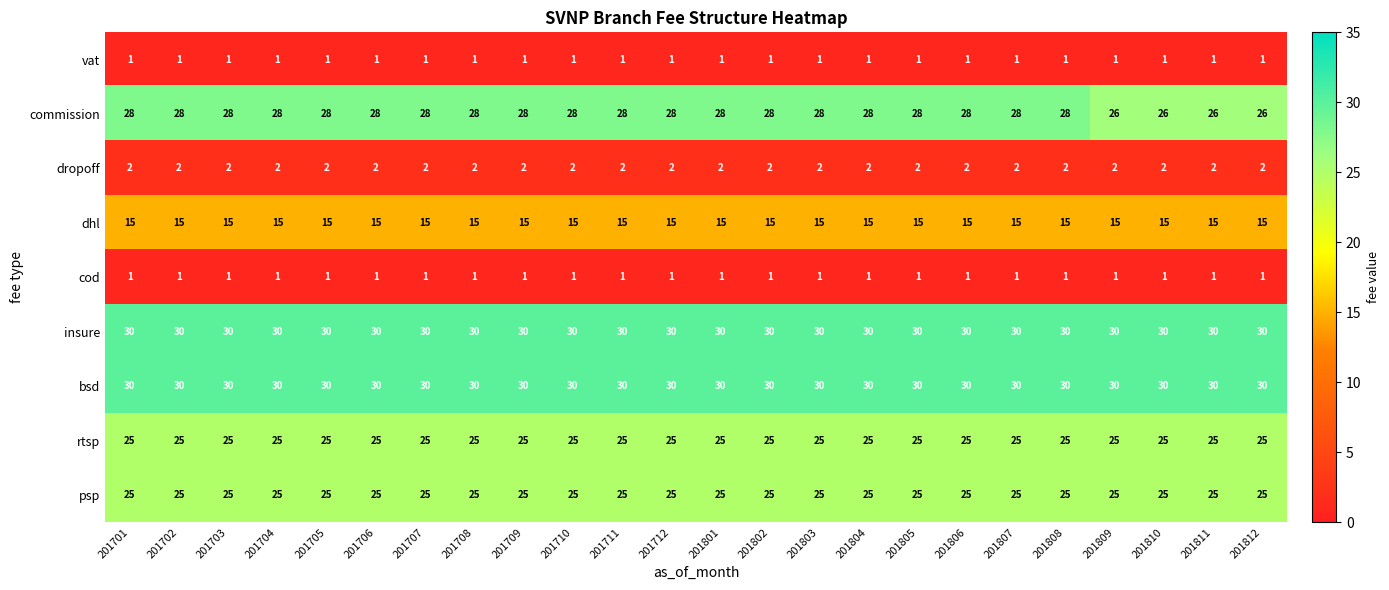

What is the greatest value displayed?

30